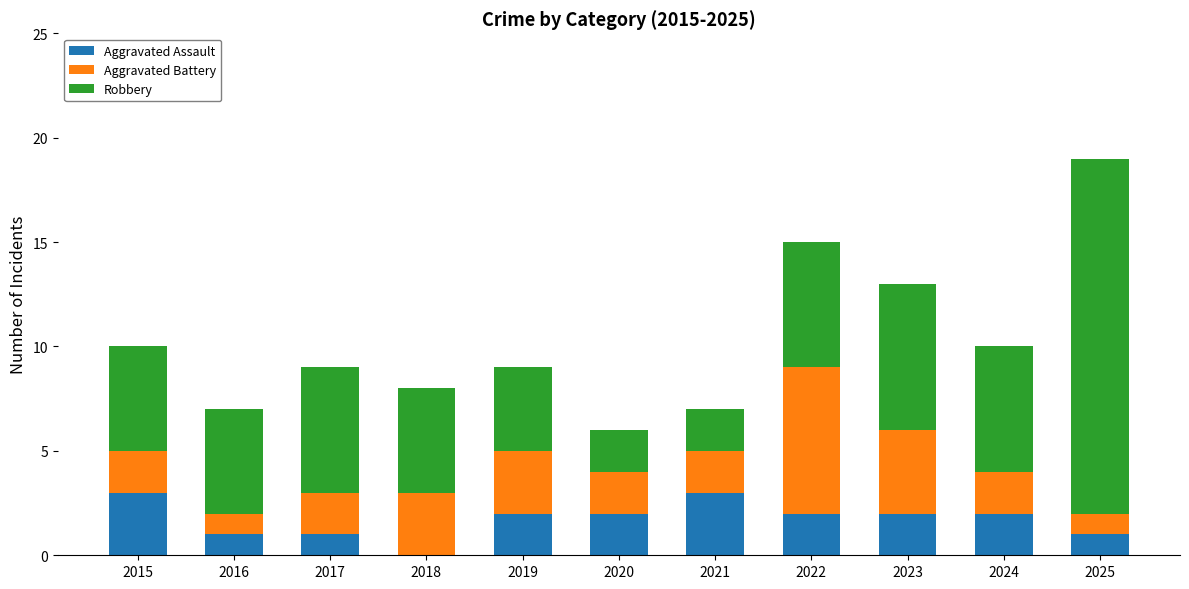

What is the highest value of the Aggravated Assault series?

3